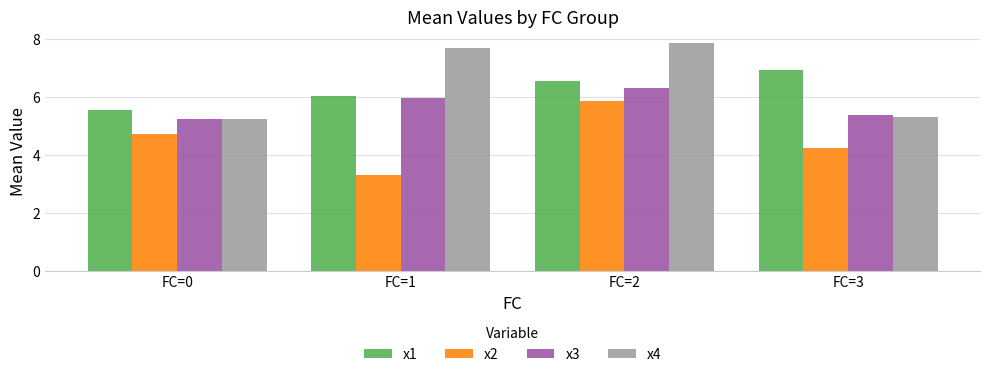

Are the bars horizontal?

No